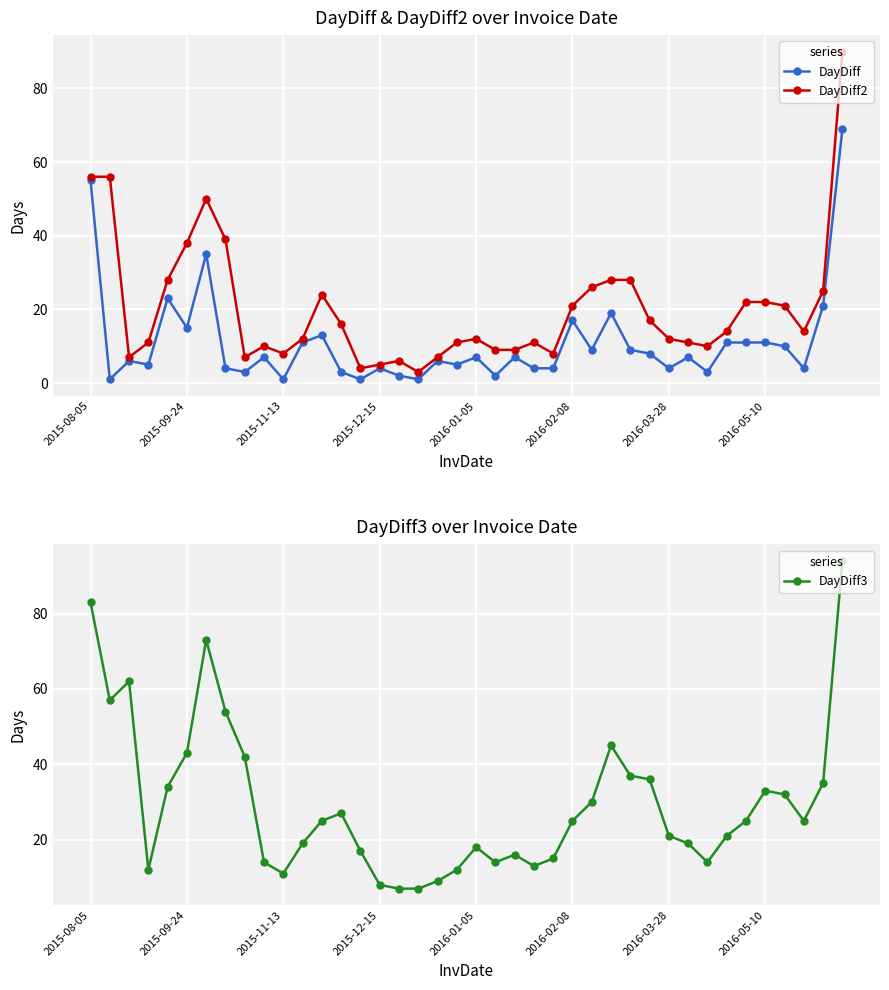

True or false: DayDiff2 has more than 0 interior local peaks.

True